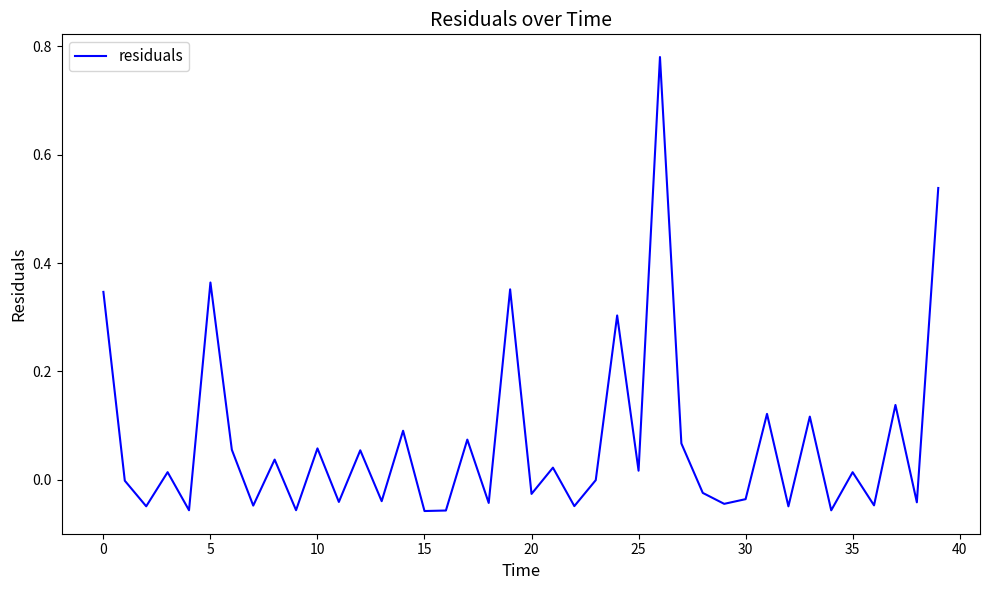

True or false: the data has more than 0 interior local peaks.

True